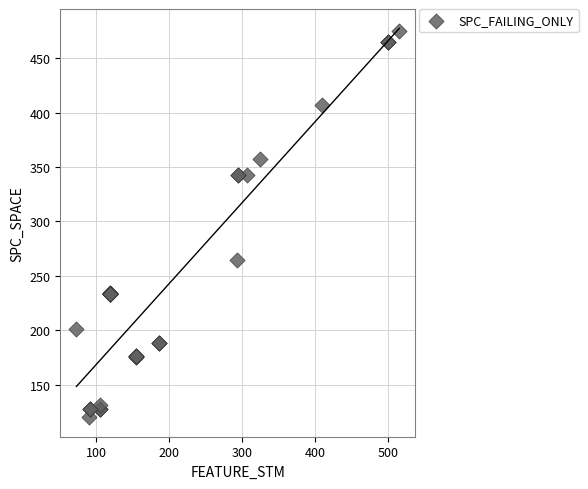

What Y value in the scatter plot is closest to 297?

265